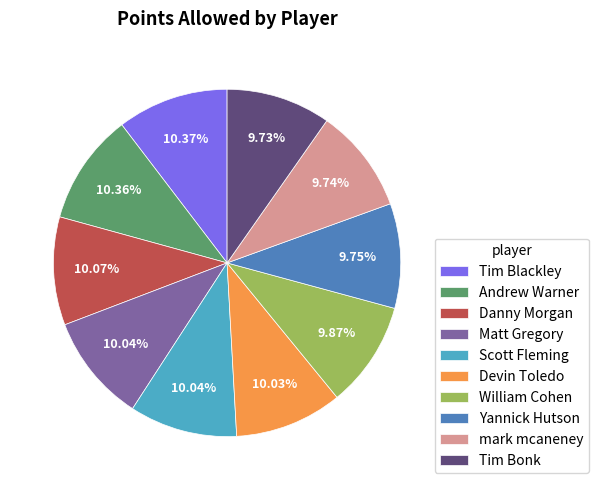

What is the ratio of the value at Devin Toledo to the value at William Cohen?

1.0